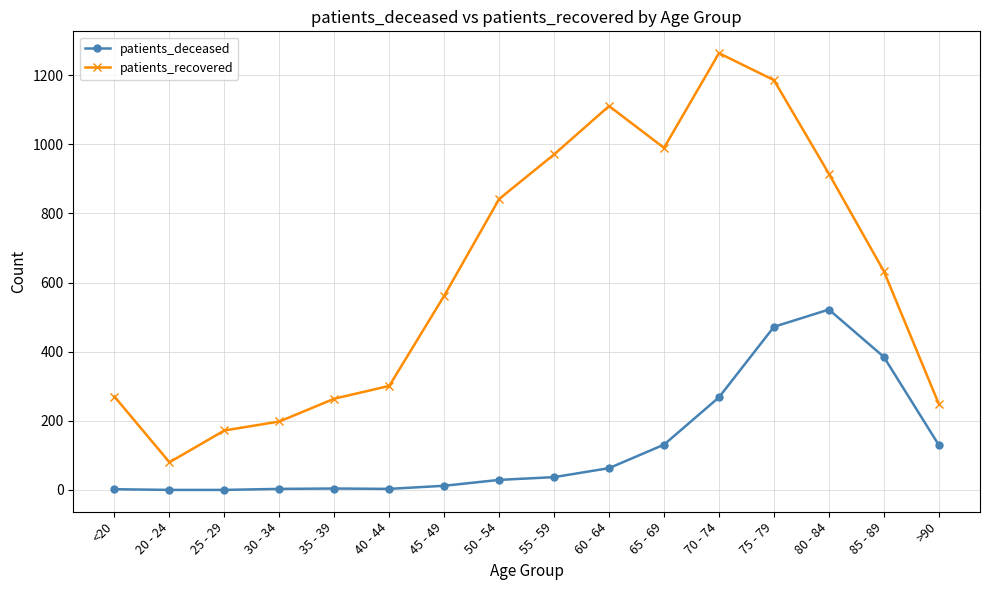

How many values in the patients_deceased series are below 37?

8